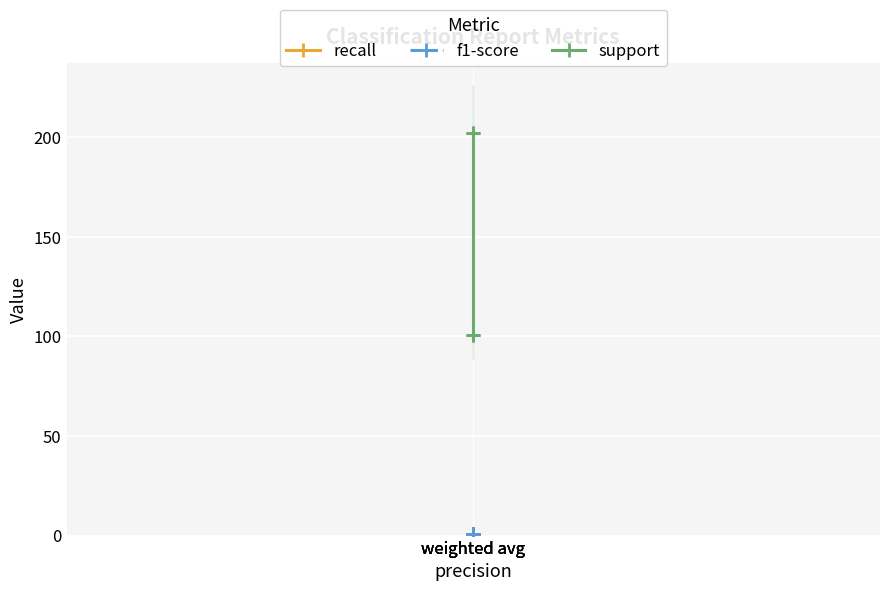

Is this an area chart (filled region under the line)?

No